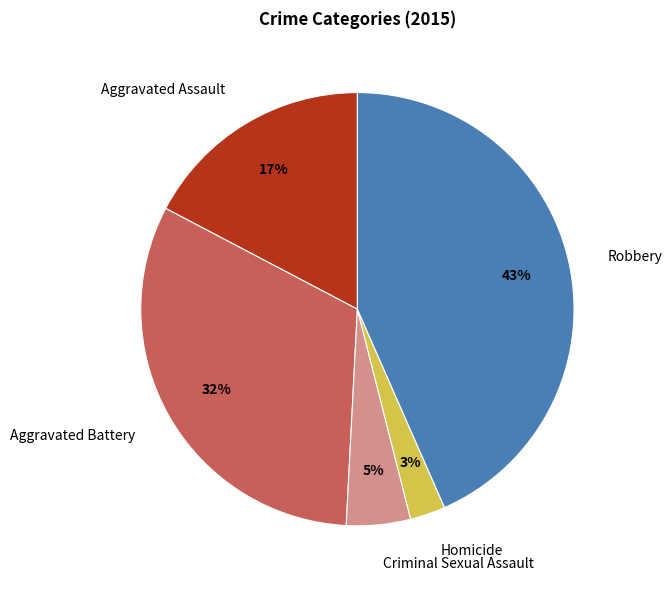

Combined, do Aggravated Battery and Aggravated Assault account for over 50%?

No